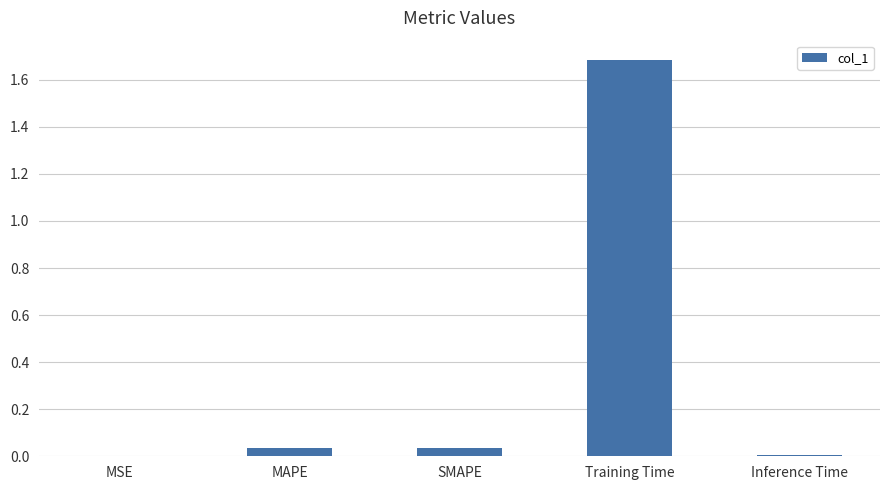

At which category does the chart reach its peak across all series?

Training Time